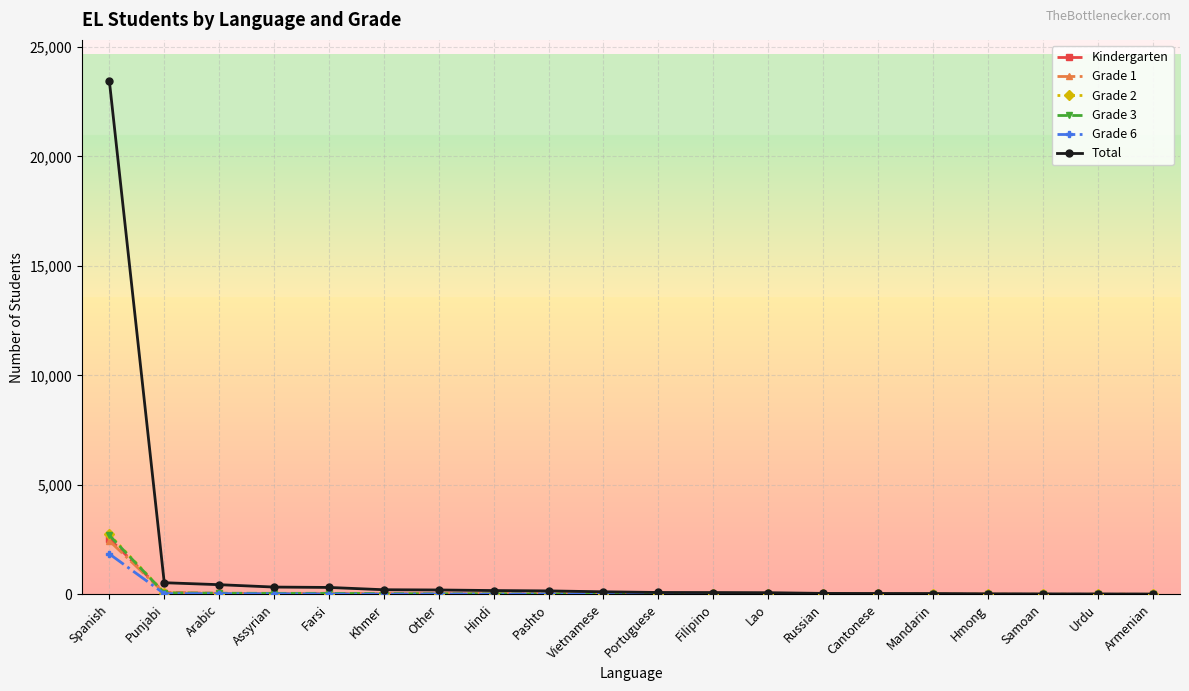

Which series has the largest total across all categories?

Total